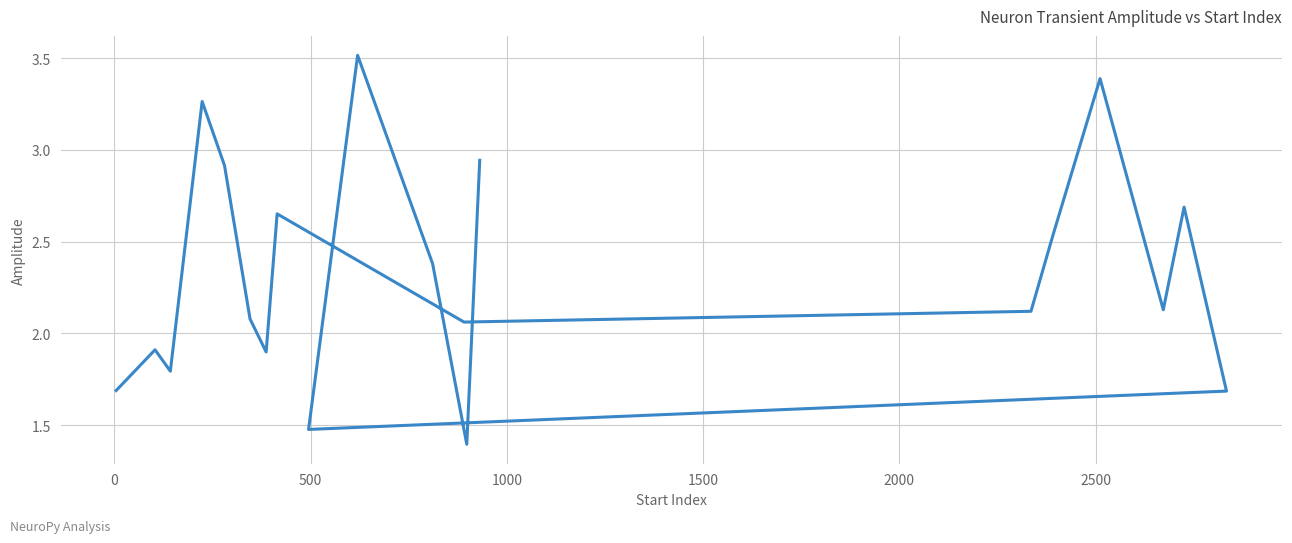

What is the smallest value displayed?

1.4